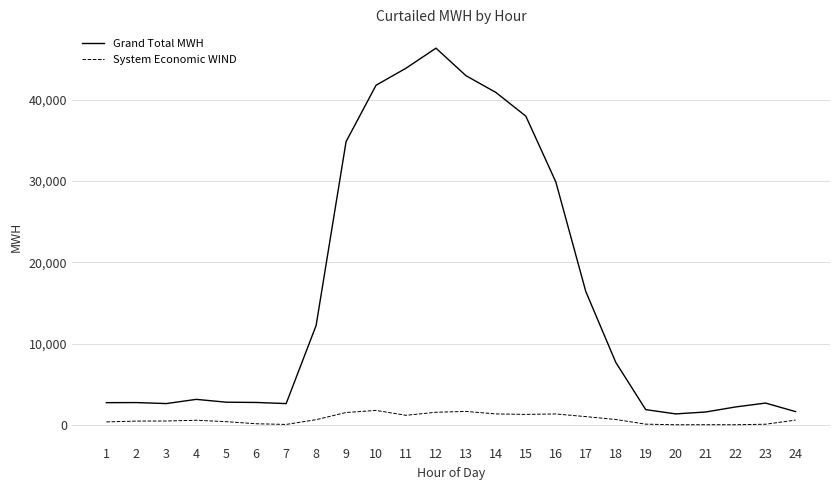

What is the spread (max minus min) of values at 10?

40034